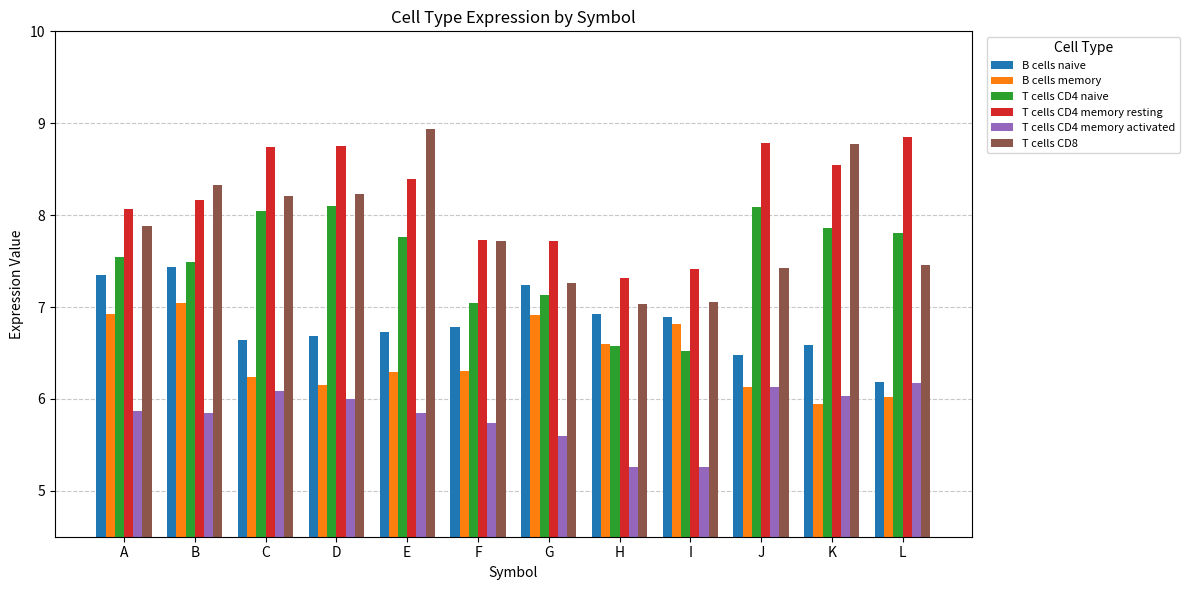

What is the sum of the B cells naive values at B and J?

13.9